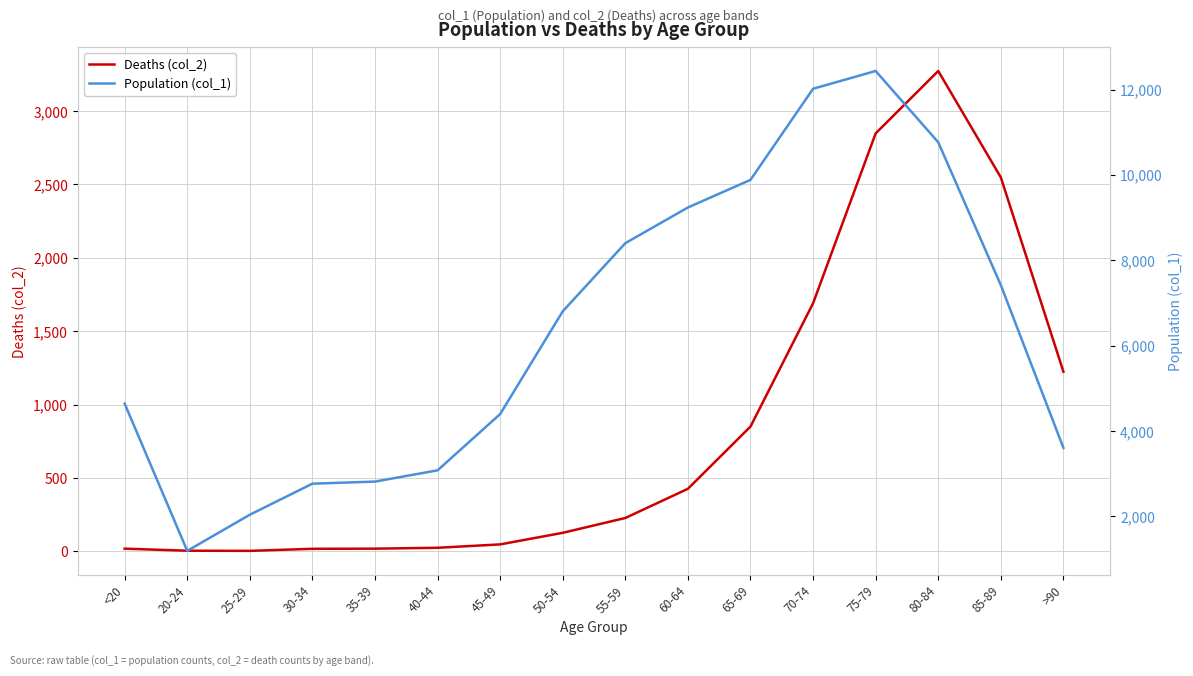

What is the total value across all series at 35-39?

2832